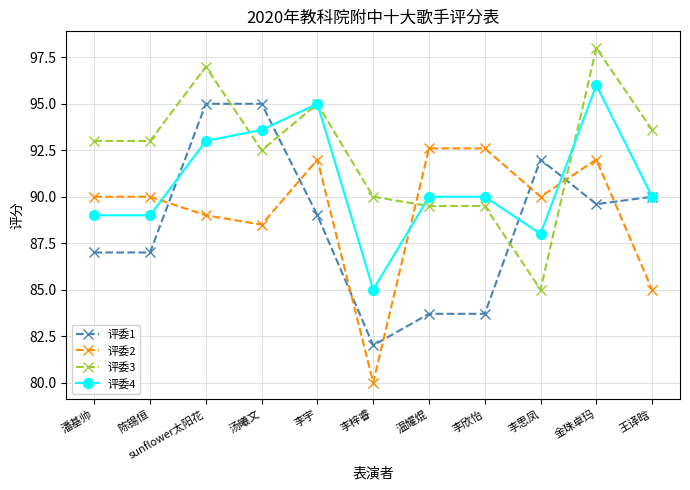

What value does the 评委3 series have at 李宇?

95.0